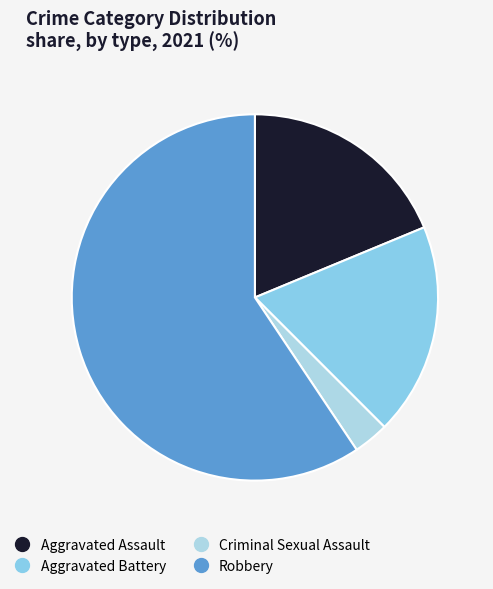

To the nearest percent, what portion does Robbery represent?

59%